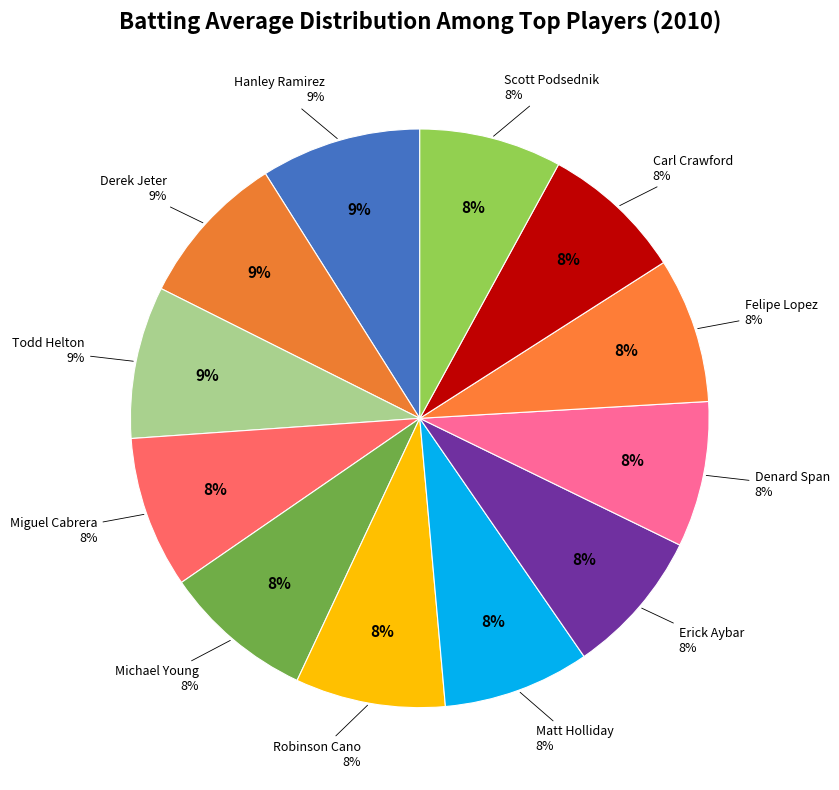

What percentage is NOT represented by Denard Span?

91.9%